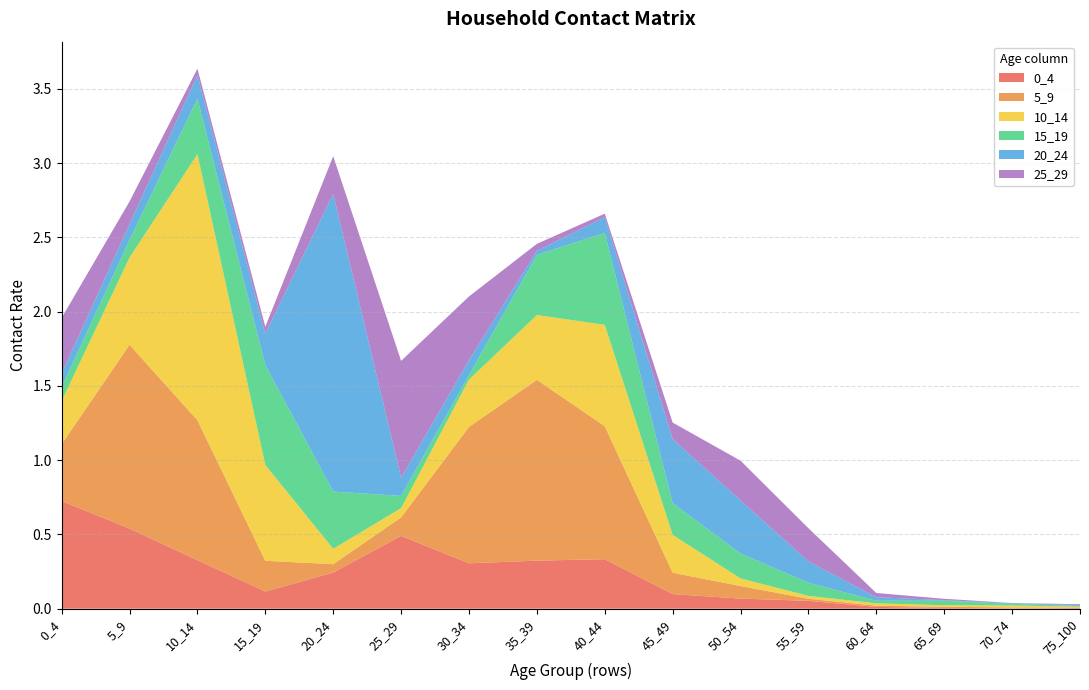

Reading left to right, list all the values displayed in this chart.

0_4: 0_4=0.7	5_9=0.5	10_14=0.3	15_19=0.1	20_24=0.2	25_29=0.5	30_34=0.3	35_39=0.3	40_44=0.3	45_49=0.1	50_54=0.1	55_59=0.1	60_64=0.0	65_69=0.0	70_74=0.0	75_100=0.0
5_9: 0_4=0.4	5_9=1.2	10_14=0.9	15_19=0.2	20_24=0.1	25_29=0.1	30_34=0.9	35_39=1.2	40_44=0.9	45_49=0.1	50_54=0.1	55_59=0.0	60_64=0.0	65_69=0.0	70_74=0.0	75_100=0.0
10_14: 0_4=0.3	5_9=0.6	10_14=1.8	15_19=0.6	20_24=0.1	25_29=0.1	30_34=0.3	35_39=0.4	40_44=0.7	45_49=0.3	50_54=0.1	55_59=0.0	60_64=0.0	65_69=0.0	70_74=0.0	75_100=0.0
15_19: 0_4=0.1	5_9=0.1	10_14=0.4	15_19=0.7	20_24=0.4	25_29=0.1	30_34=0.0	35_39=0.4	40_44=0.6	45_49=0.2	50_54=0.2	55_59=0.1	60_64=0.0	65_69=0.0	70_74=0.0	75_100=0.0
20_24: 0_4=0.1	5_9=0.1	10_14=0.2	15_19=0.2	20_24=2.0	25_29=0.1	30_34=0.1	35_39=0.0	40_44=0.1	45_49=0.4	50_54=0.4	55_59=0.1	60_64=0.0	65_69=0.0	70_74=0.0	75_100=0.0
25_29: 0_4=0.4	5_9=0.2	10_14=0.0	15_19=0.0	20_24=0.3	25_29=0.8	30_34=0.4	35_39=0.0	40_44=0.0	45_49=0.1	50_54=0.3	55_59=0.2	60_64=0.0	65_69=0.0	70_74=0.0	75_100=0.0